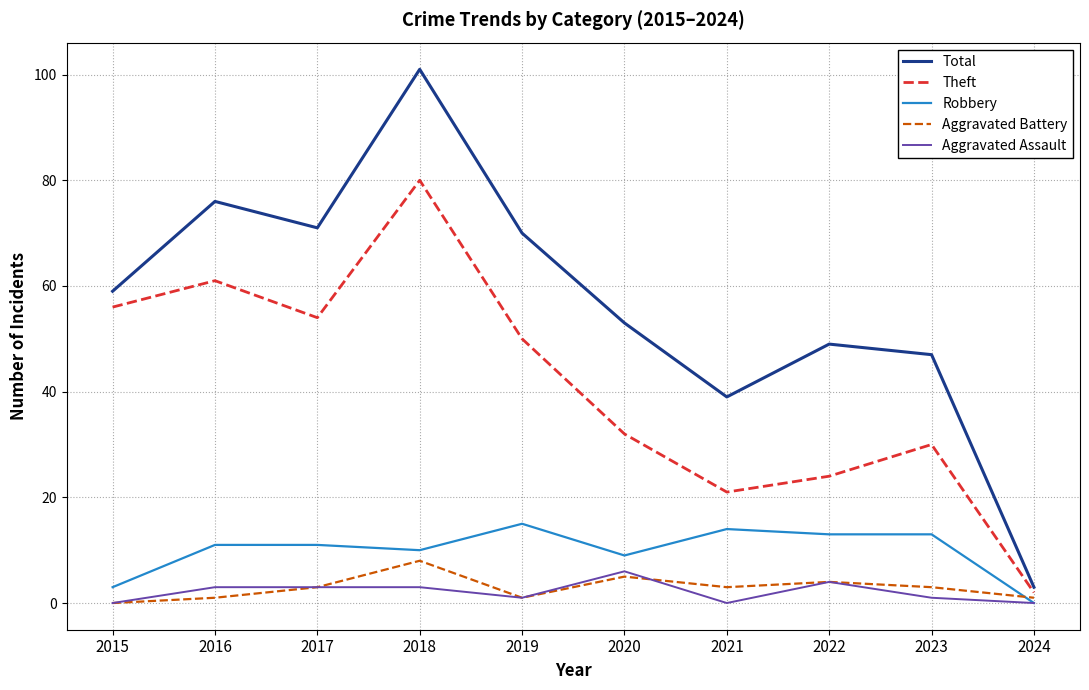

At which label does Total reach its minimum?

2024